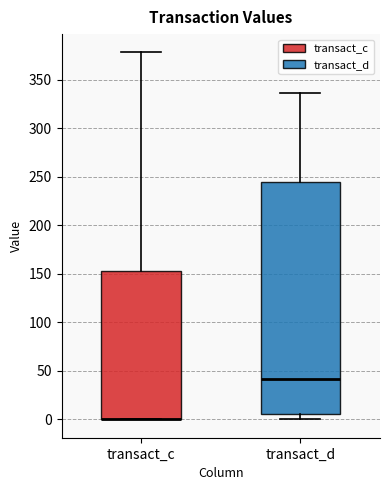

Which box is the tallest, from its lower edge to its upper edge?

transact_d